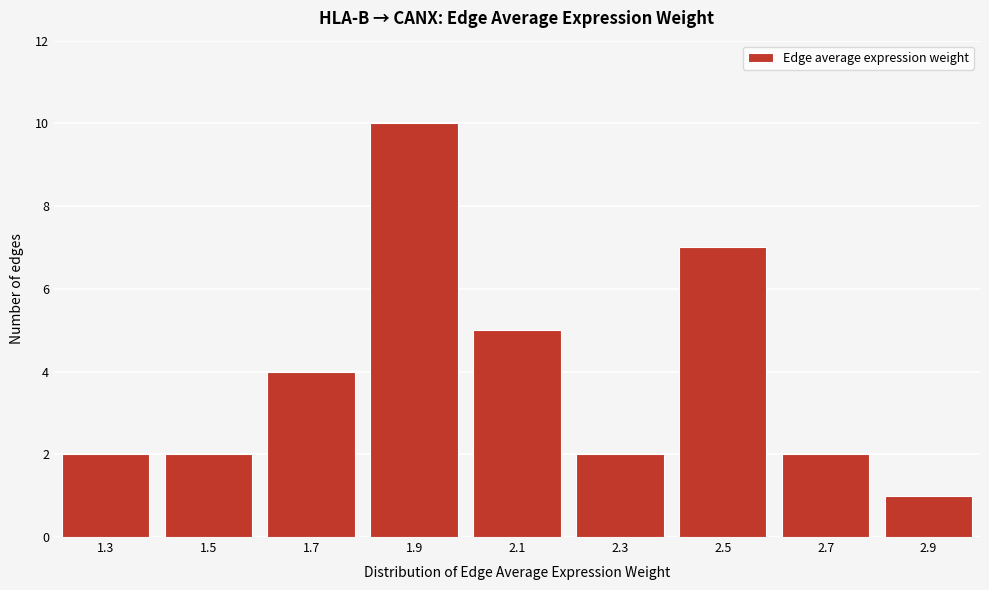

Reading left to right, list all the values displayed in this chart.

1.3=2	1.5=2	1.7=4	1.9=10	2.1=5	2.3=2	2.5=7	2.7=2	2.9=1